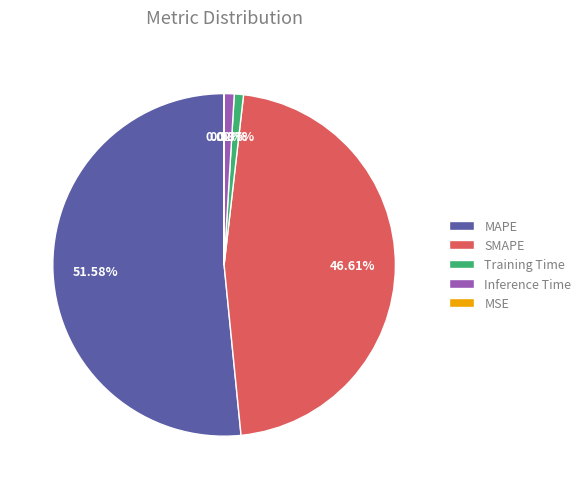

What portion of the pie excludes MAPE?

48.4%